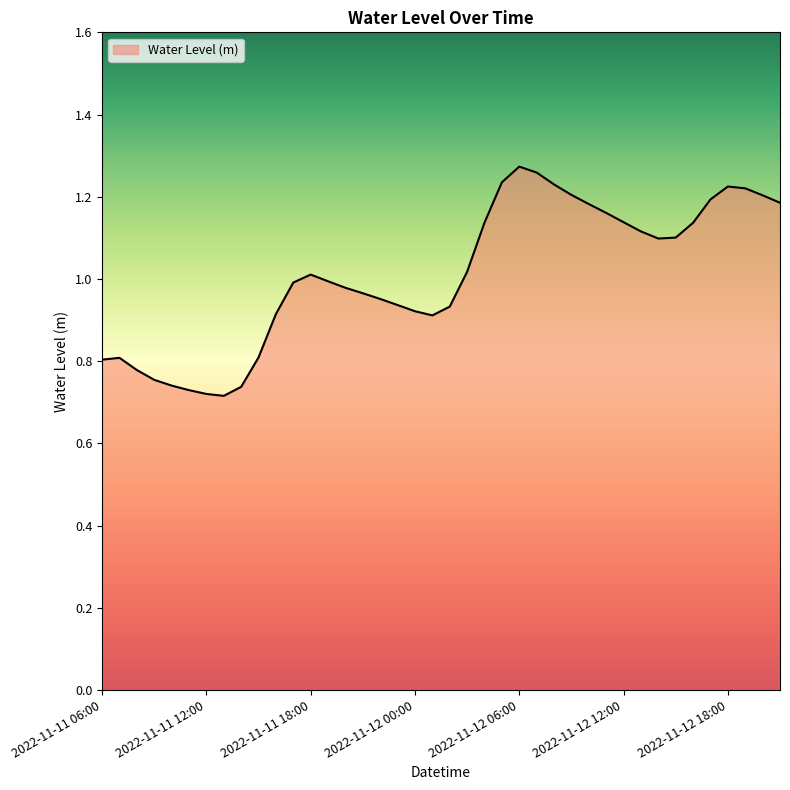

What is the difference between the maximum and minimum values?

0.6